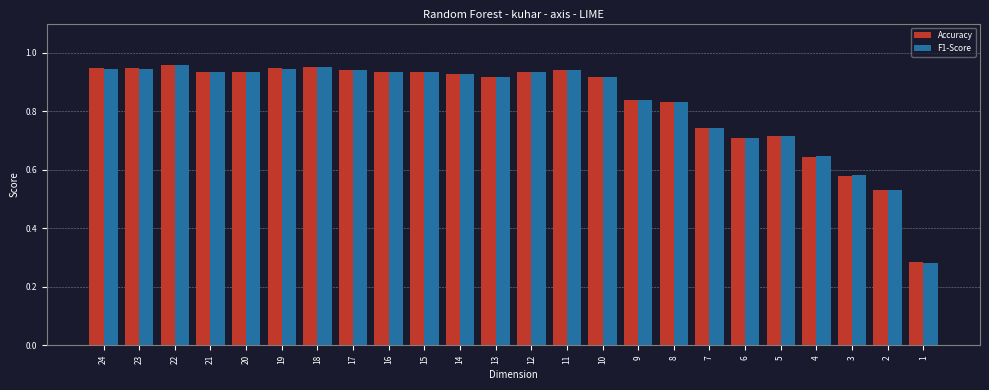

Is the value of Accuracy at 3 greater than the value of F1-Score at 14?

No